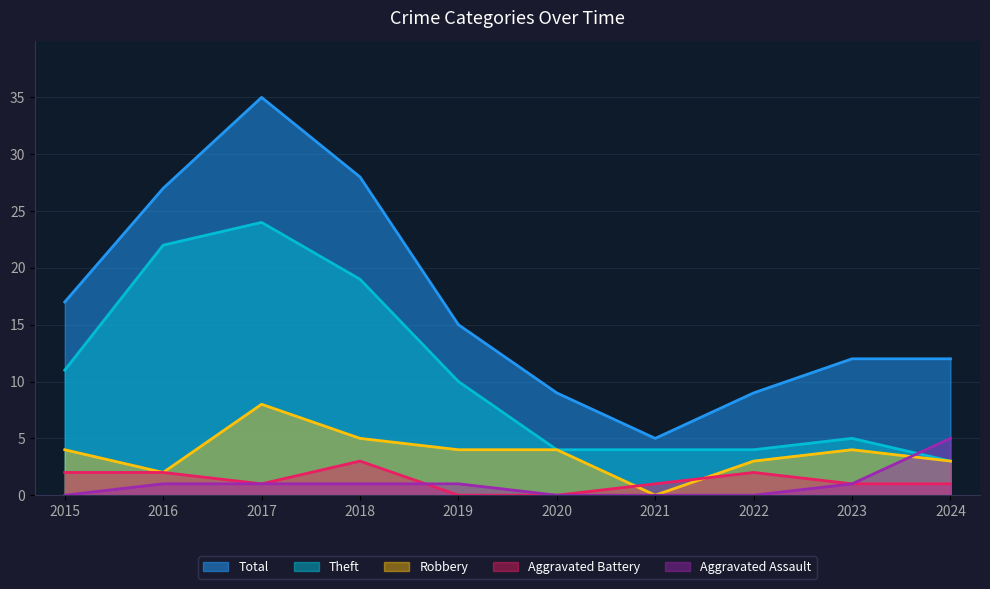

Does the chart have visible grid lines?

Yes